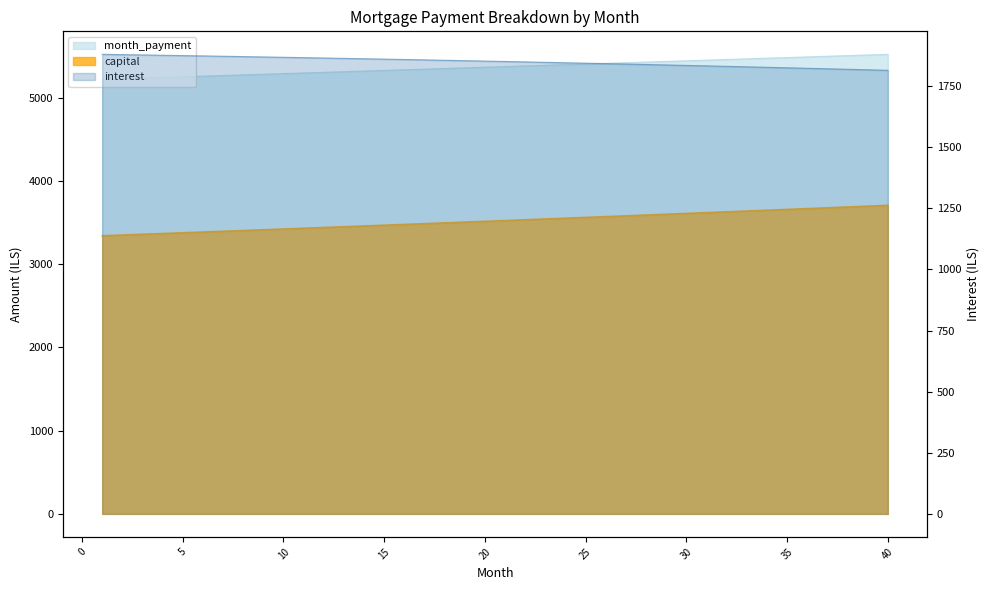

Where does the month_payment series first go above 5375?

21